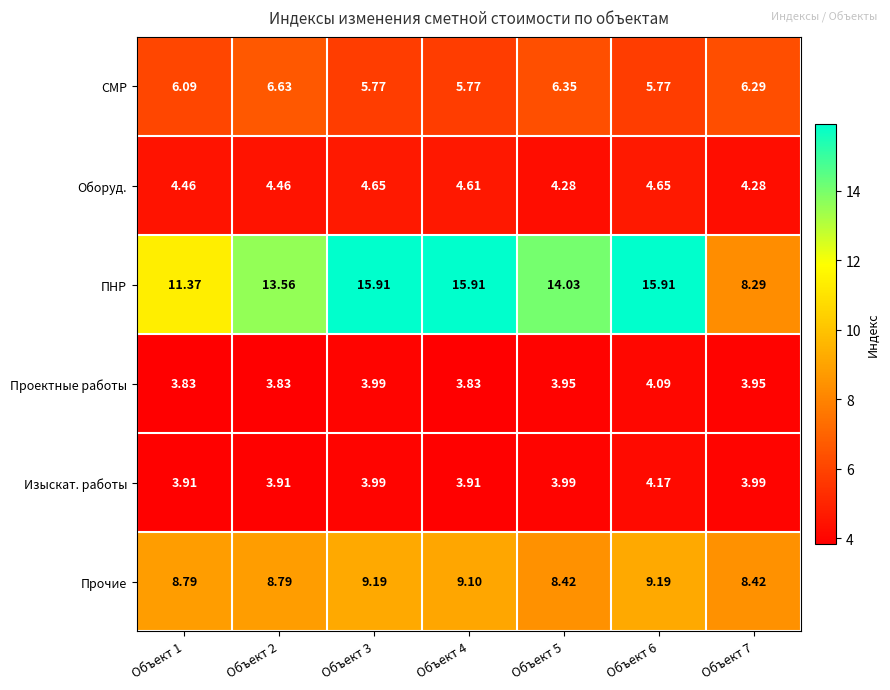

What is the spread (max minus min) of values at Объект 4?

12.1